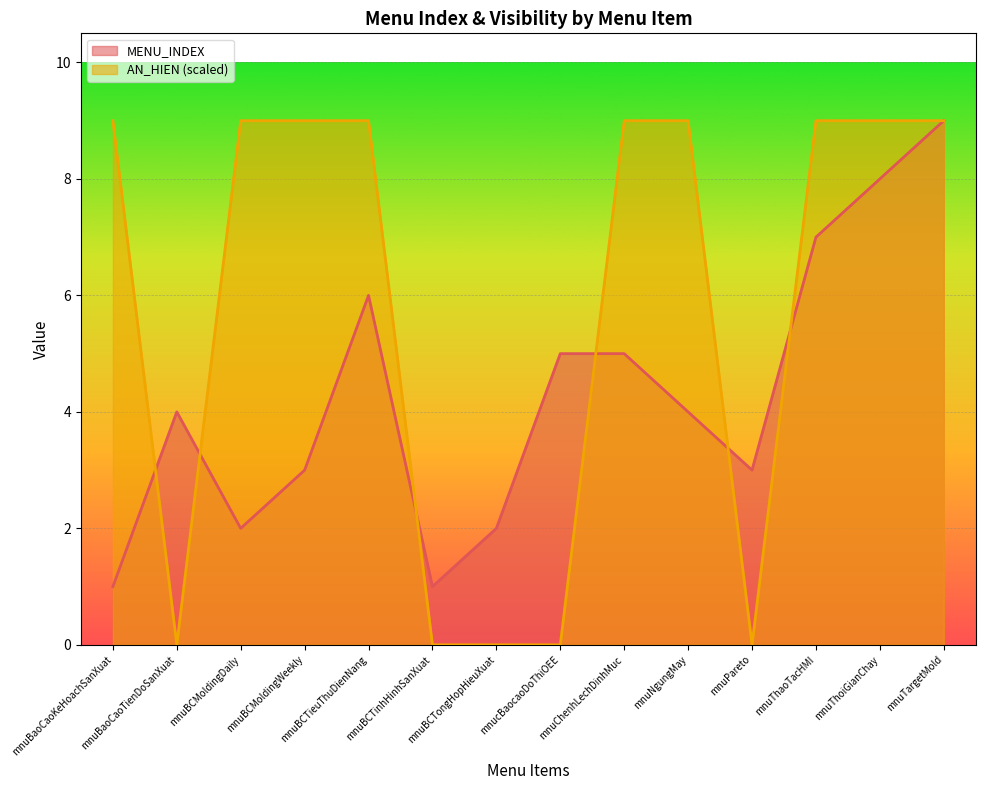

At how many categories does at least one series exceed 8?

9